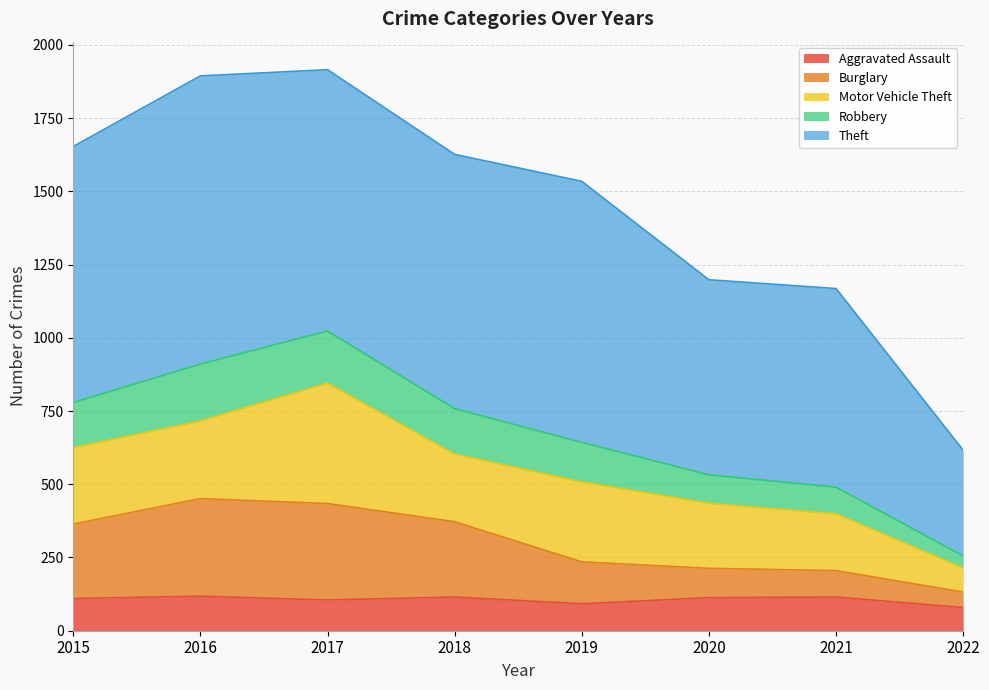

Does the chart display data point markers on the line(s)?

No